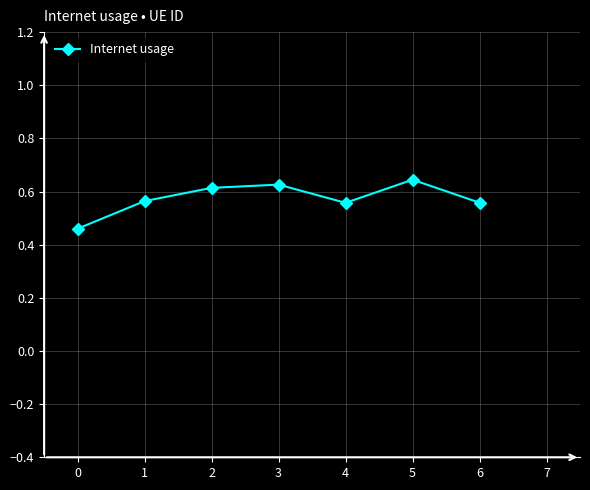

What is the change in value from 1 to 5?

+0.1